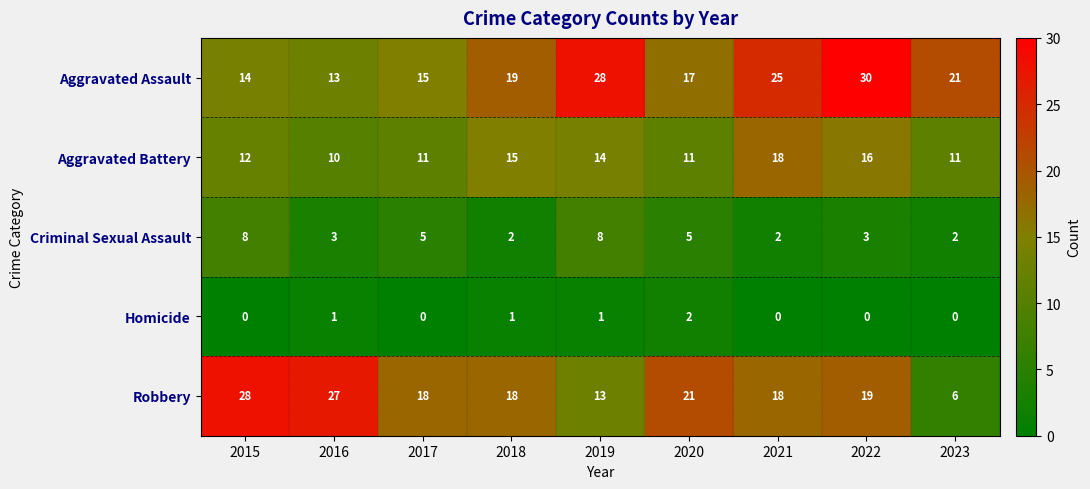

Is it true that Aggravated Battery equals 11 at 2017?

True